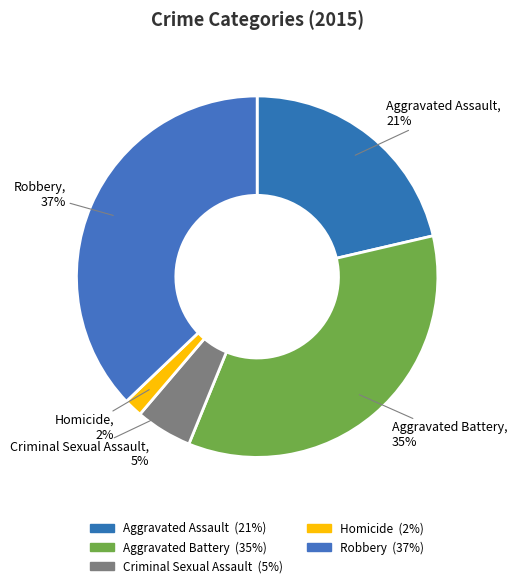

Is the sum of Aggravated Battery and Robbery greater than half?

Yes